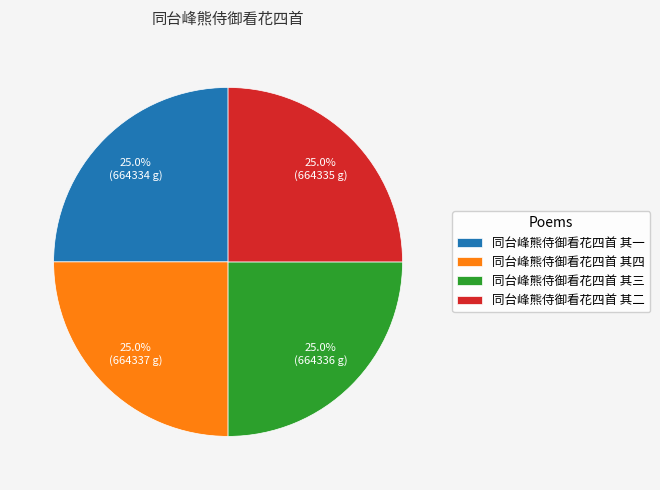

How many segments does this pie chart have?

4